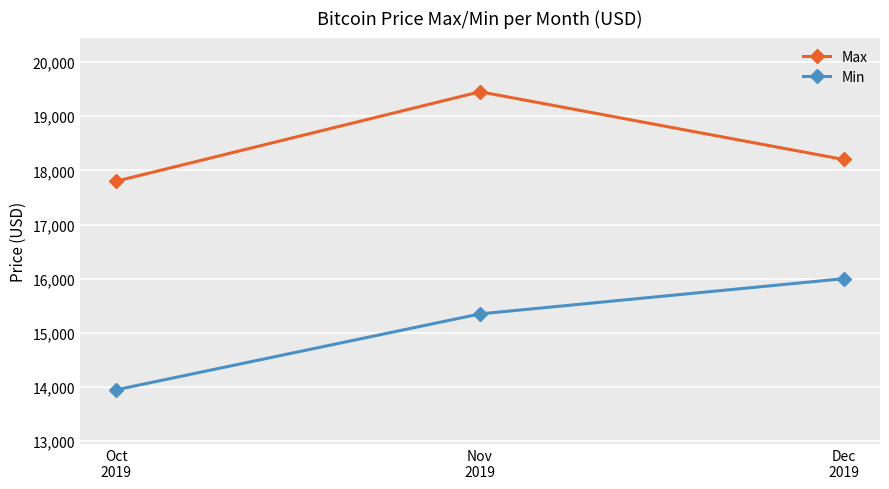

At which category is the sum across all series the highest?

Nov
2019